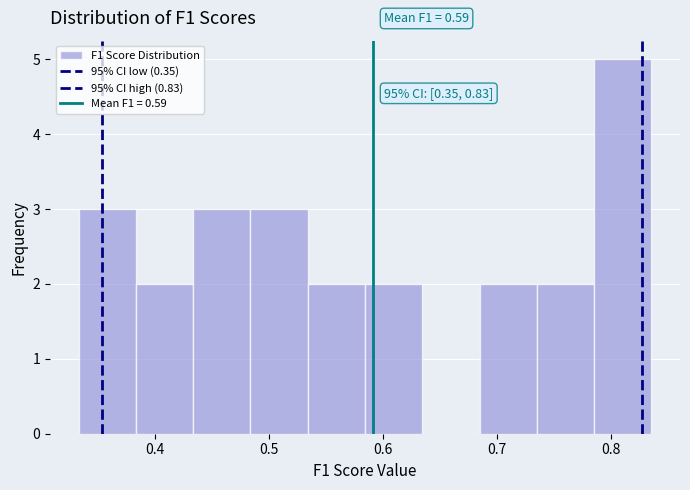

Over which range of the x-axis is the bar tallest?

0.79 to 0.84